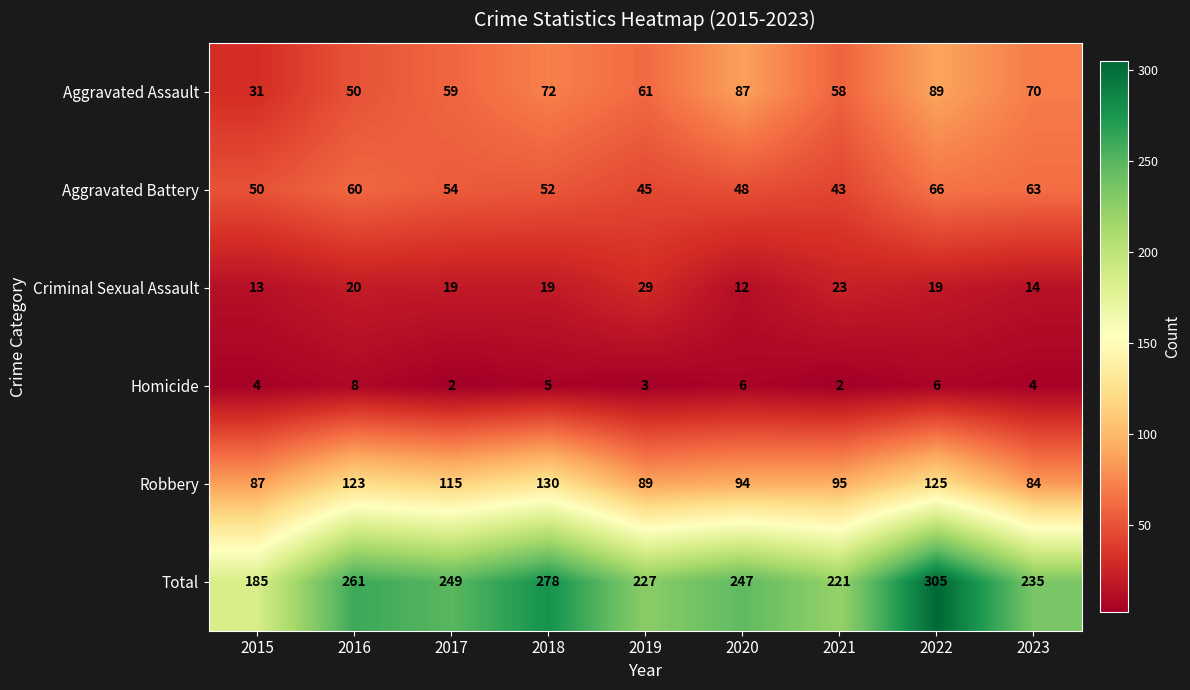

What value does the Total series have at 2022, to the nearest 50?

300